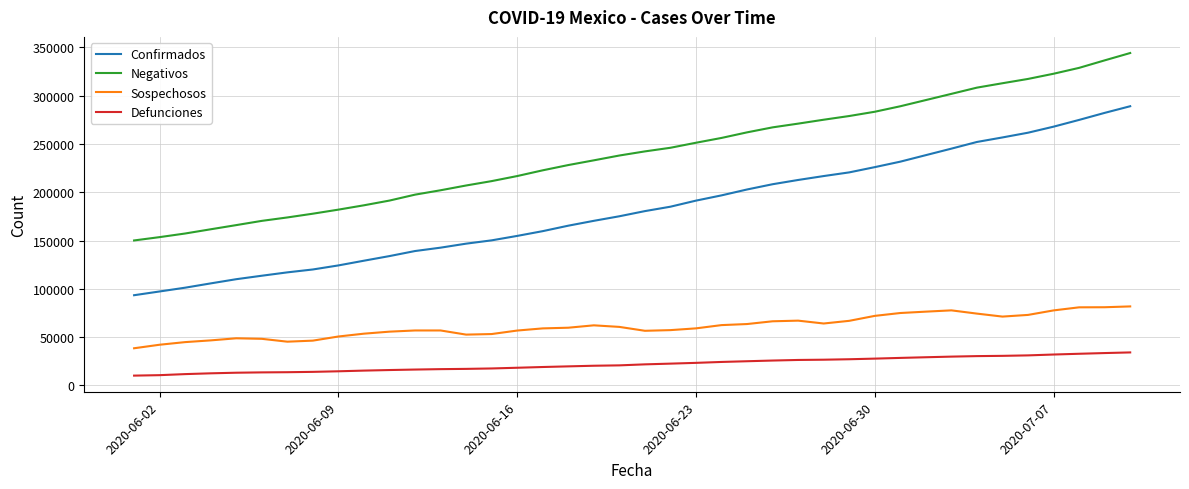

What is the sum of all Confirmados values?

7293203